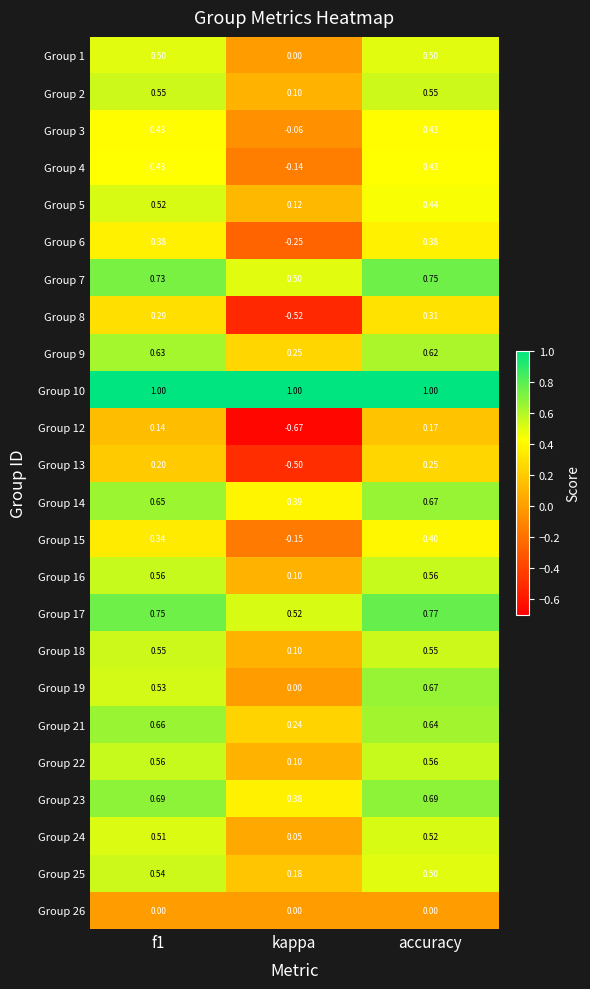

At which label is Group 22 closest to 0?

kappa